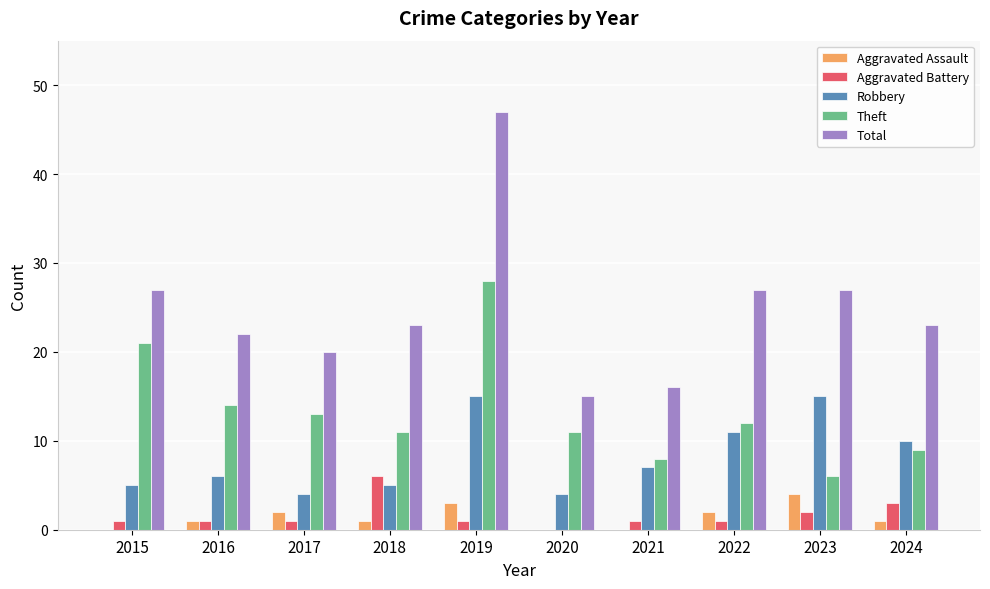

What is the greatest value displayed?

47